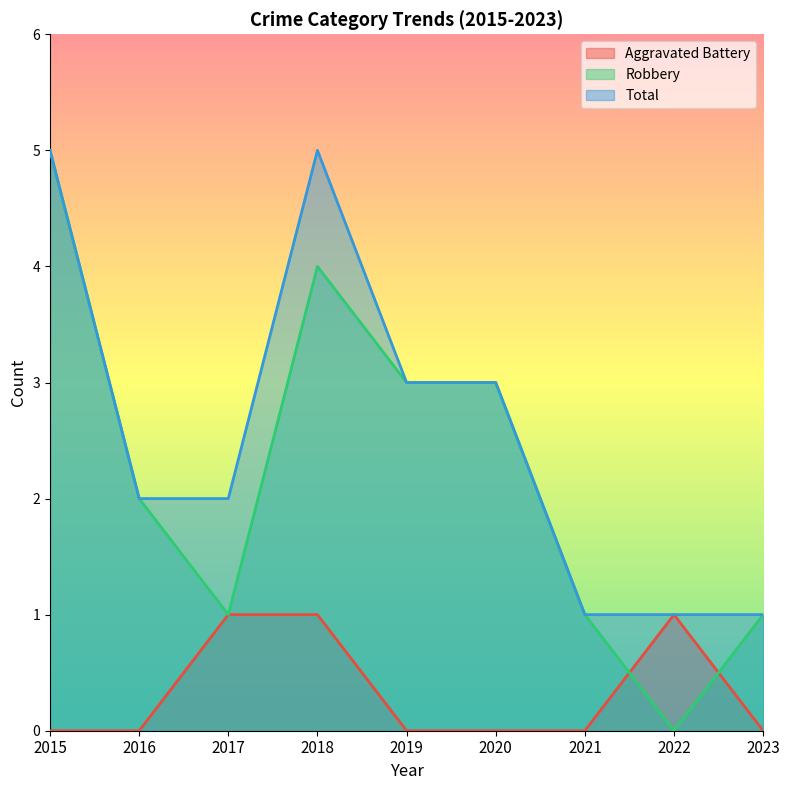

At which label does Robbery reach its minimum?

2022